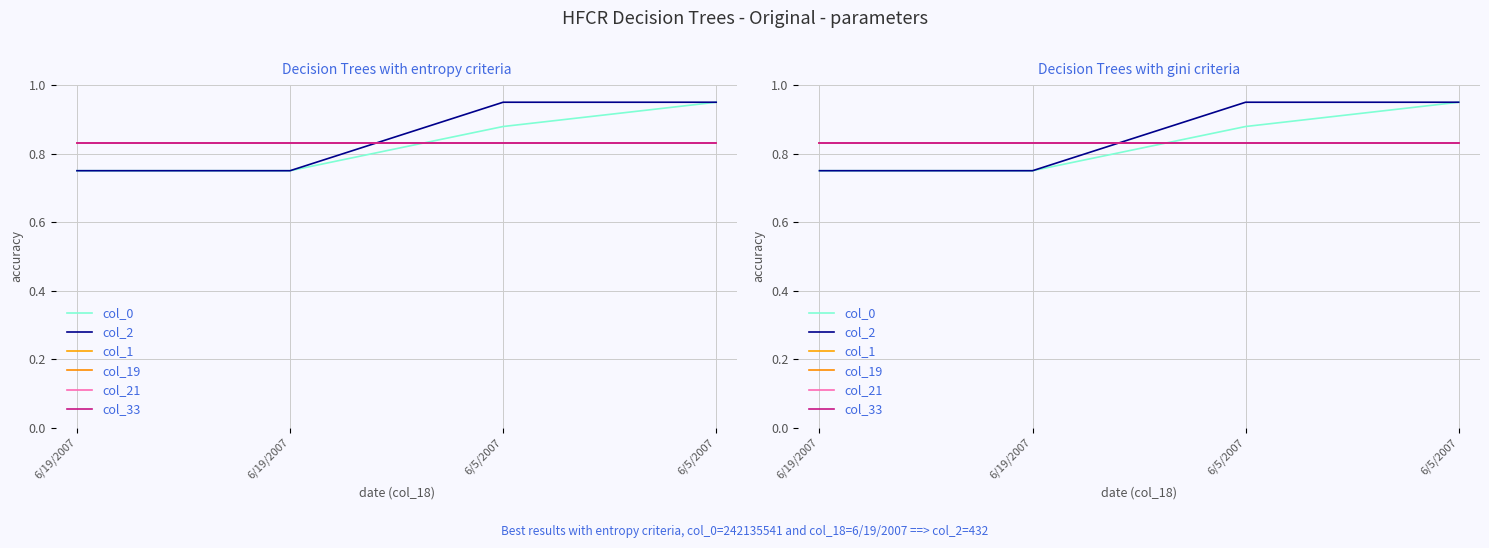

Does the chart have visible grid lines?

Yes